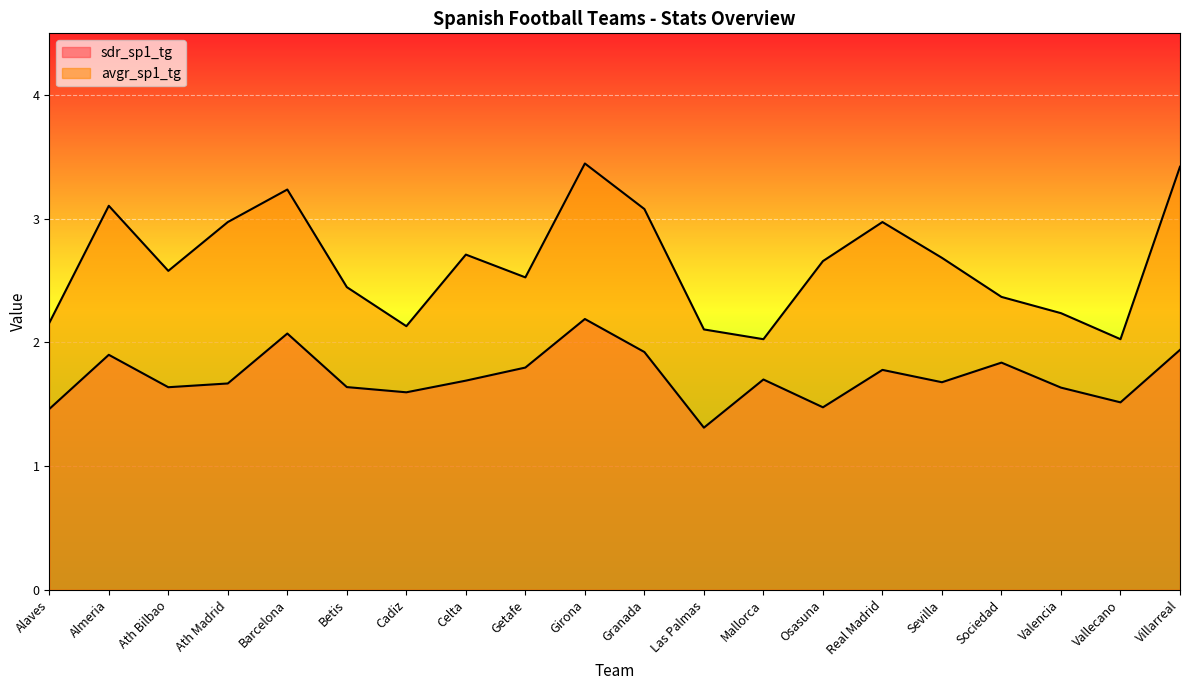

At which category does avgr_sp1_tg reach its first local valley?

Ath Bilbao